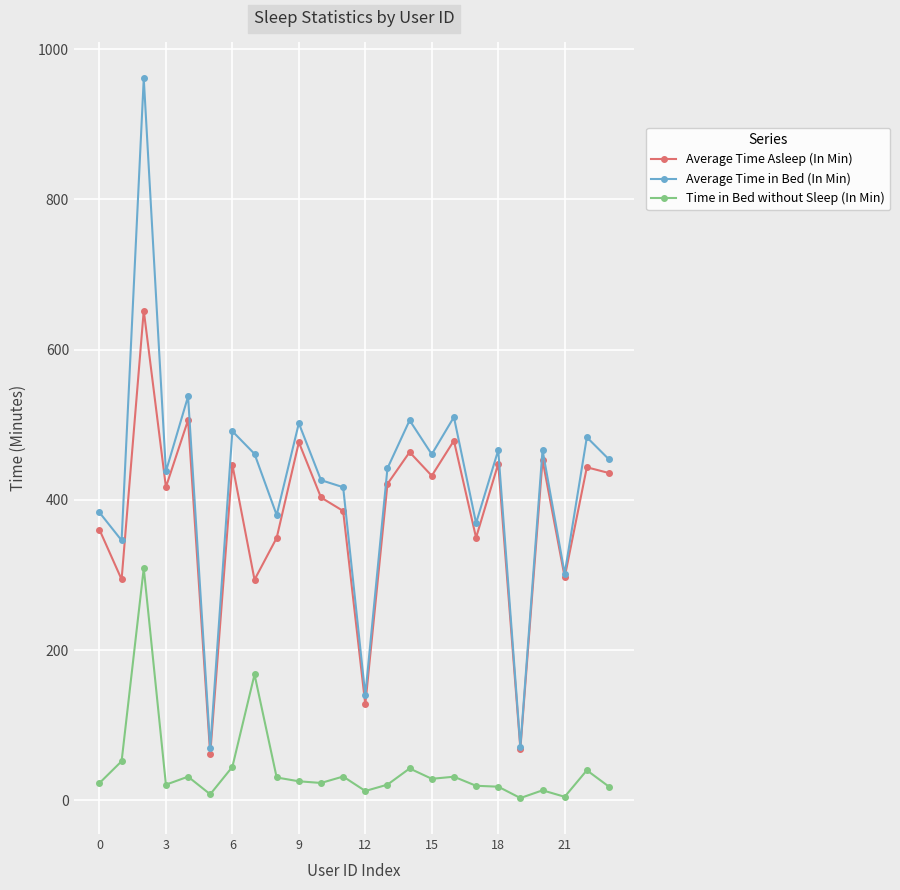

How many lines are shown in the chart?

3